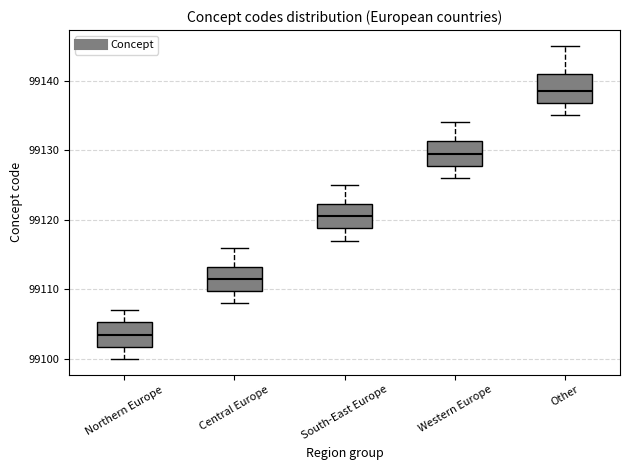

Which box has the lowest median line?

Northern Europe